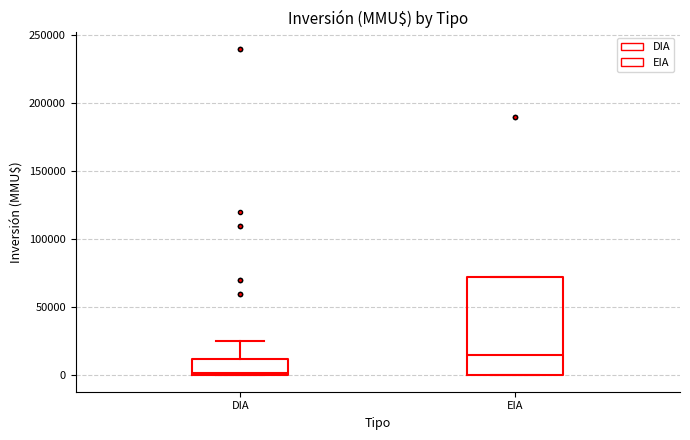

Where is the upper edge of the box for EIA on the y-axis? The values are not printed on the chart, so give them approximately, as read against the axis.

70000